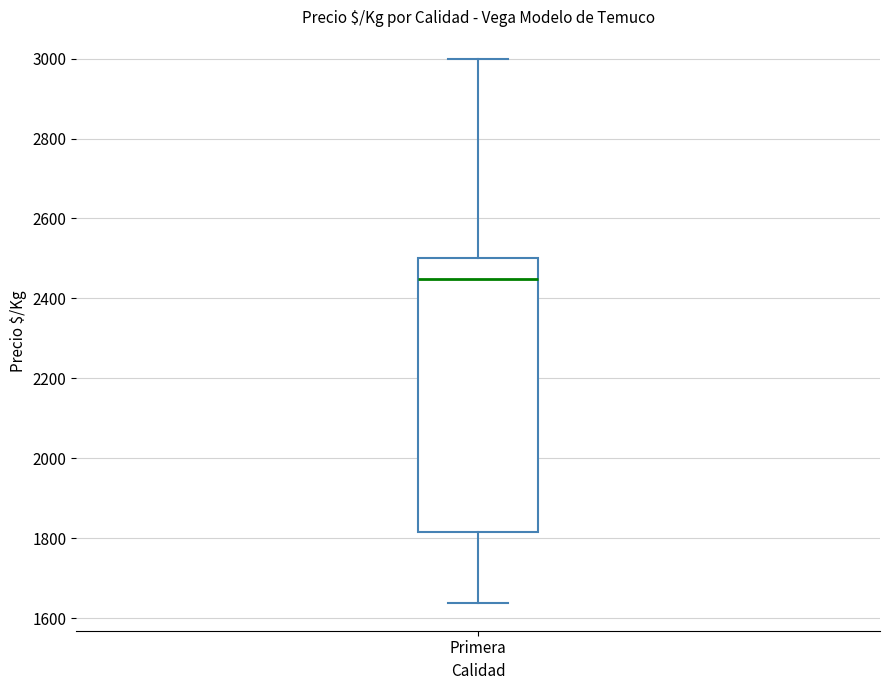

Read this box plot against the y-axis: the position of the median line, the range covered by the box, and the ends of both whiskers. The values are not printed on the chart, so give them approximately, as read against the axis.

median 2440, box 1820 to 2500, whiskers 1640 to 3000